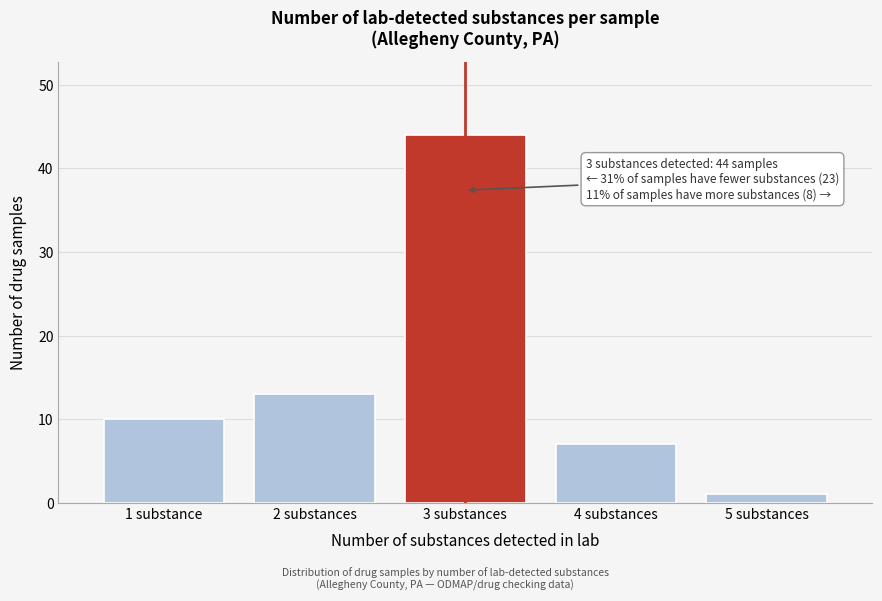

Reading left to right, transcribe all the data shown in this chart.

1 substance=10	2 substances=13	3 substances=44	4 substances=7	5 substances=1